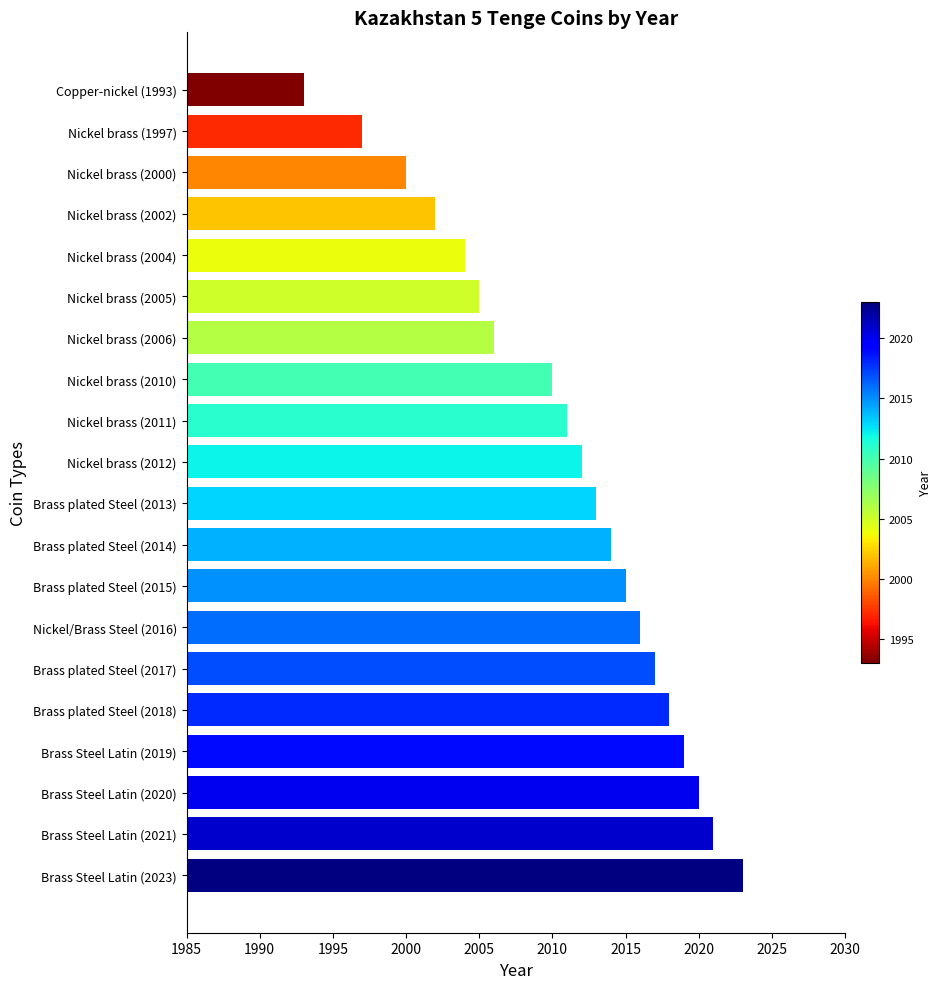

Does the chart contain any negative values?

No